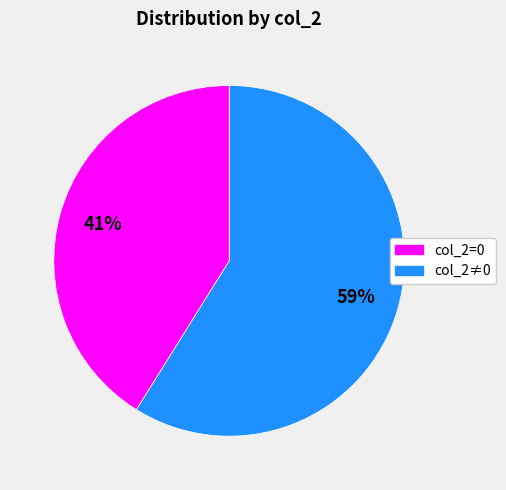

To the nearest percent, what is the average slice percentage?

50%